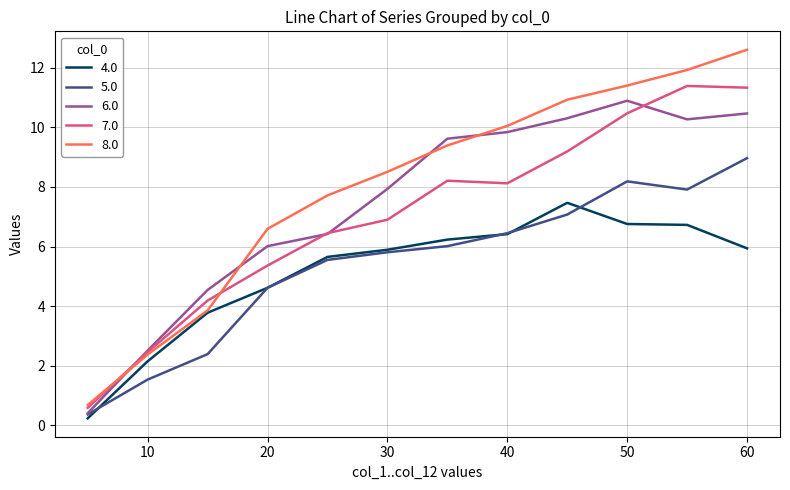

Which series has the largest total across all categories?

8.0